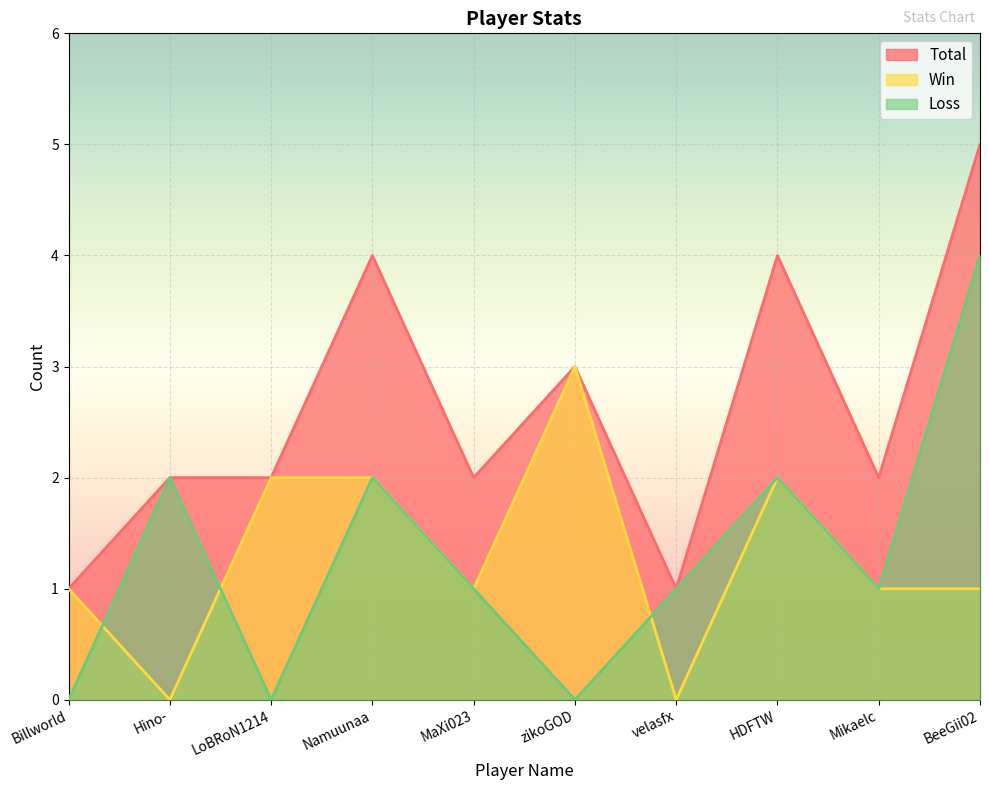

What is the label of the 6th point from the right?

MaXi023